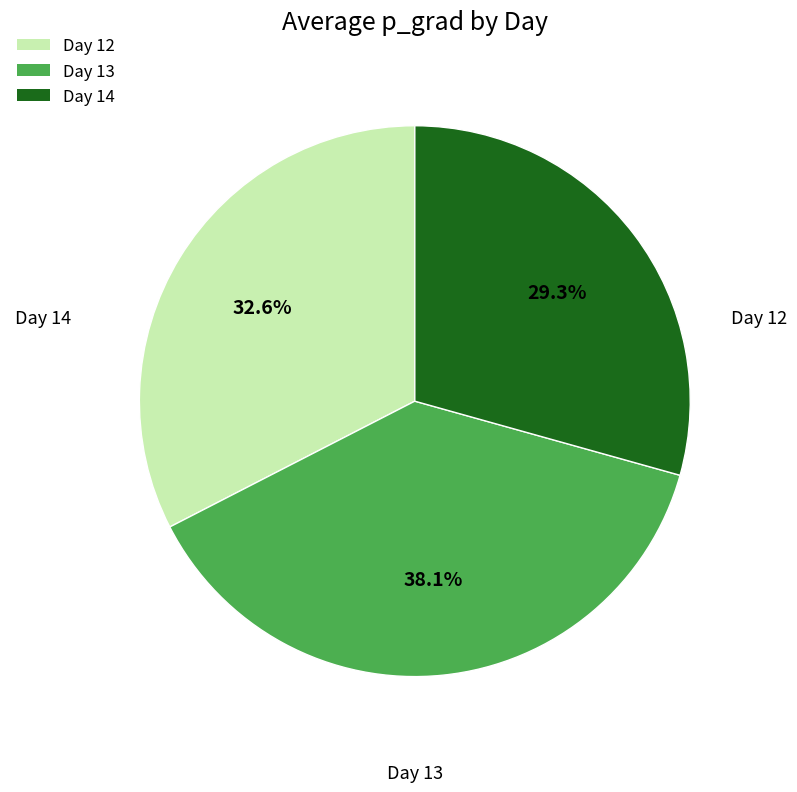

Is the sum of Day 13 and Day 14 greater than half?

Yes